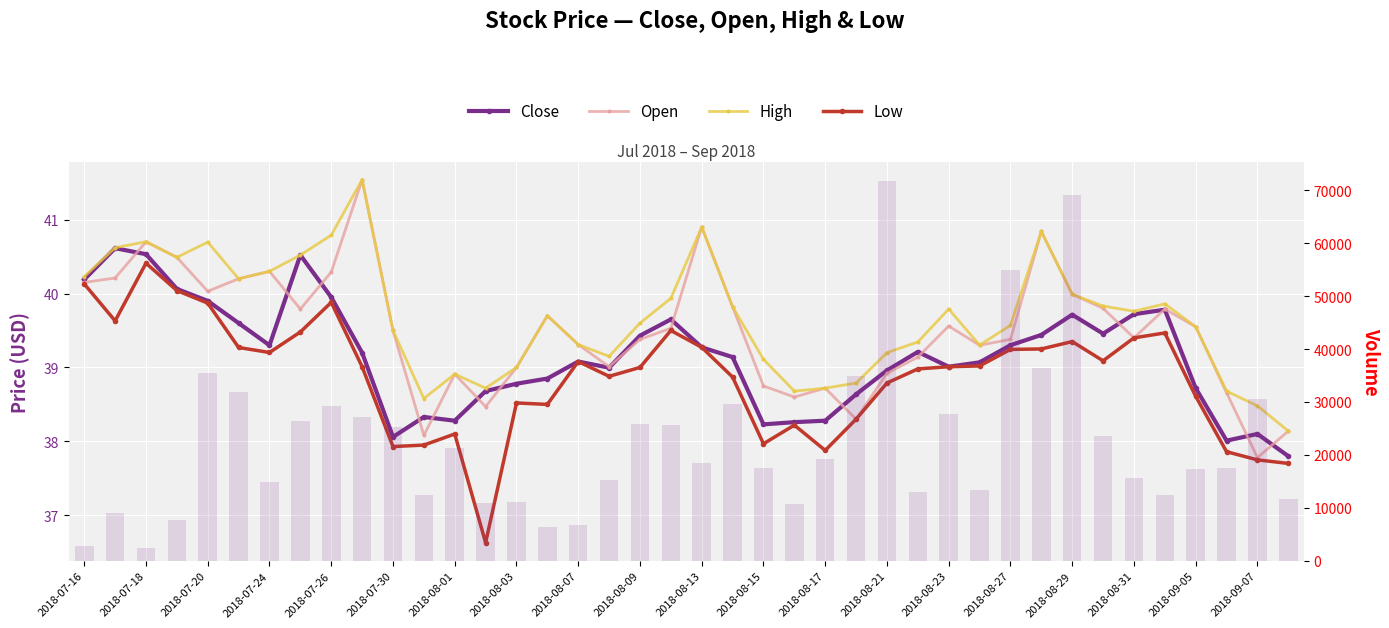

The High series shows 23.4 at 2018-08-13. True or false?

False